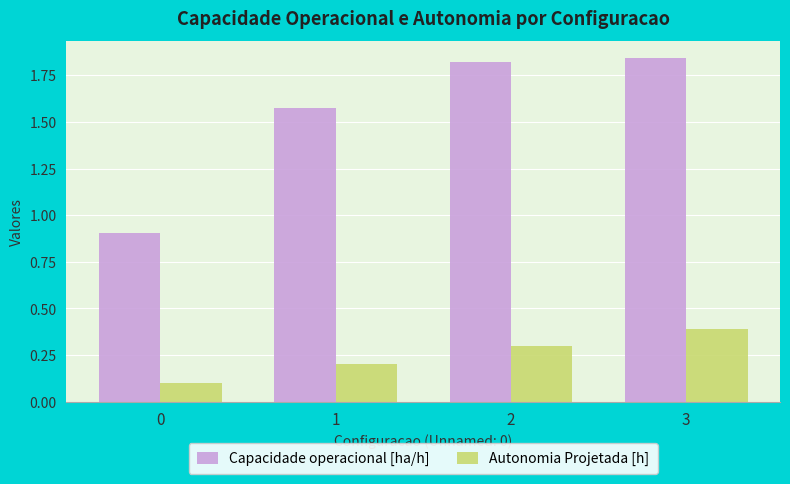

Which series has the widest spread of values?

Capacidade operacional [ha/h]